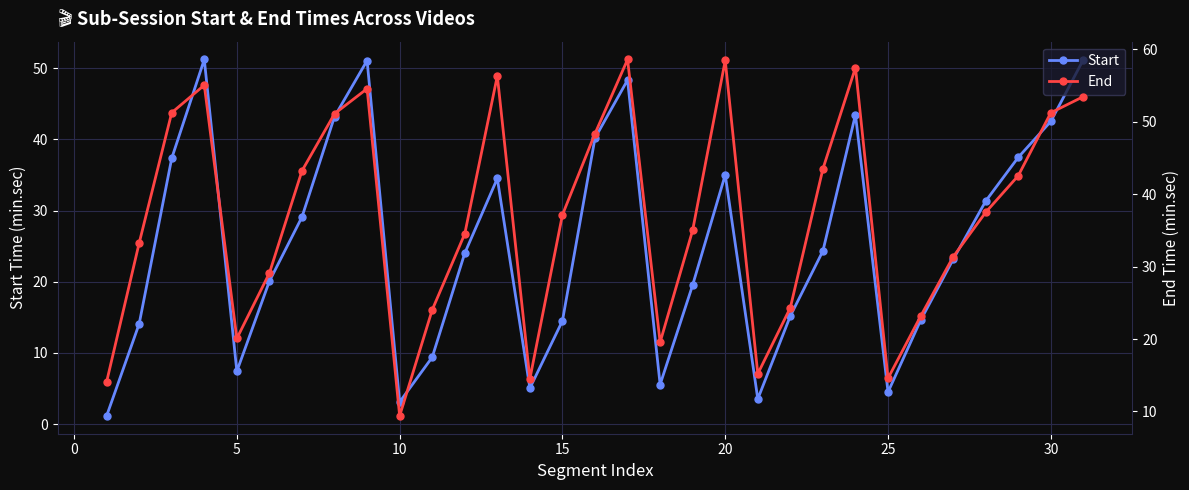

List the series in order of their peak value, lowest first.

Start, End